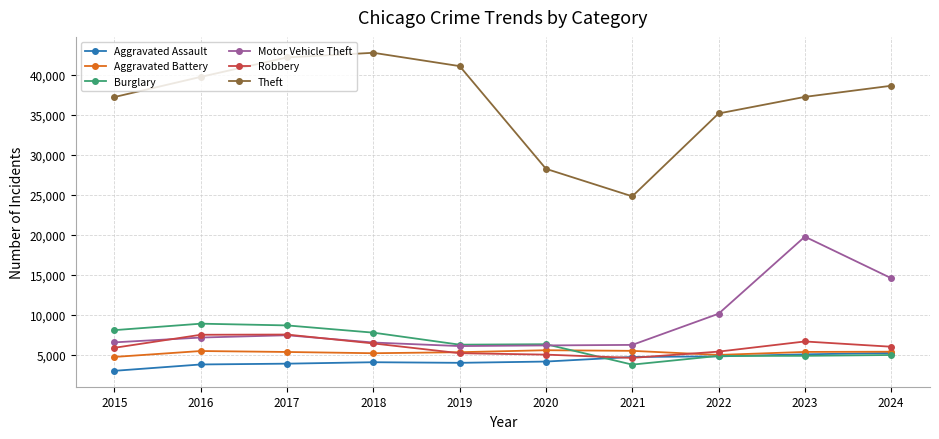

What is the average value of the Robbery series?

6014